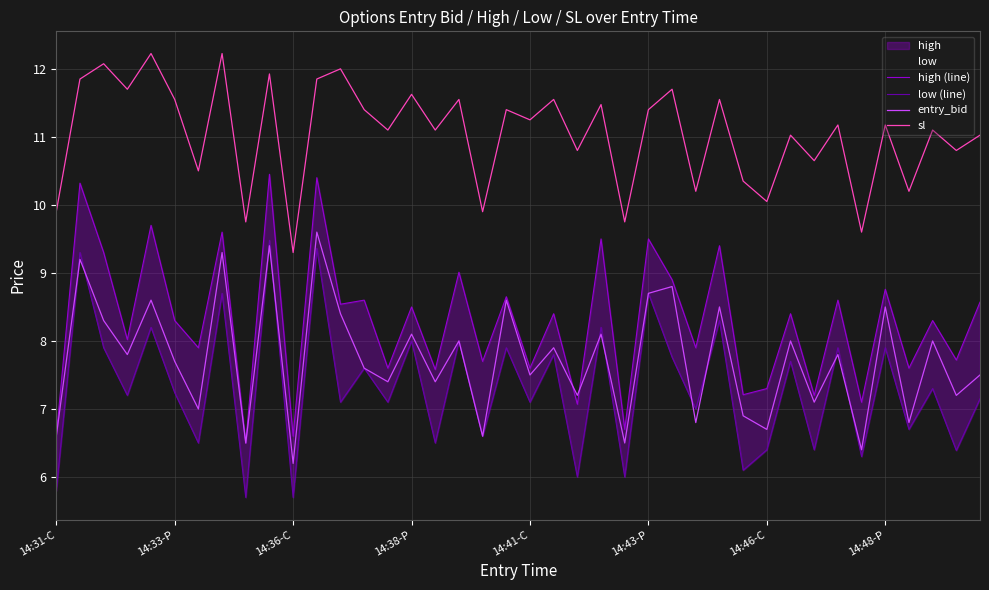

At which label does sl reach its minimum?

14:36-C